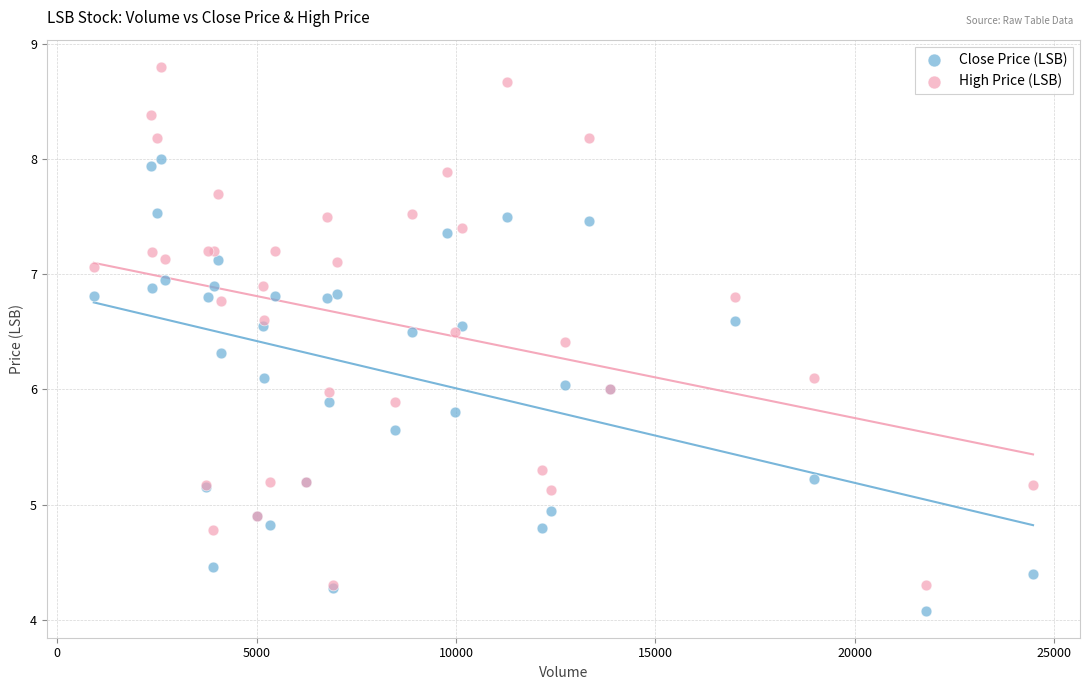

What is the X range (max minus min) for the scatter plot?

23550.0